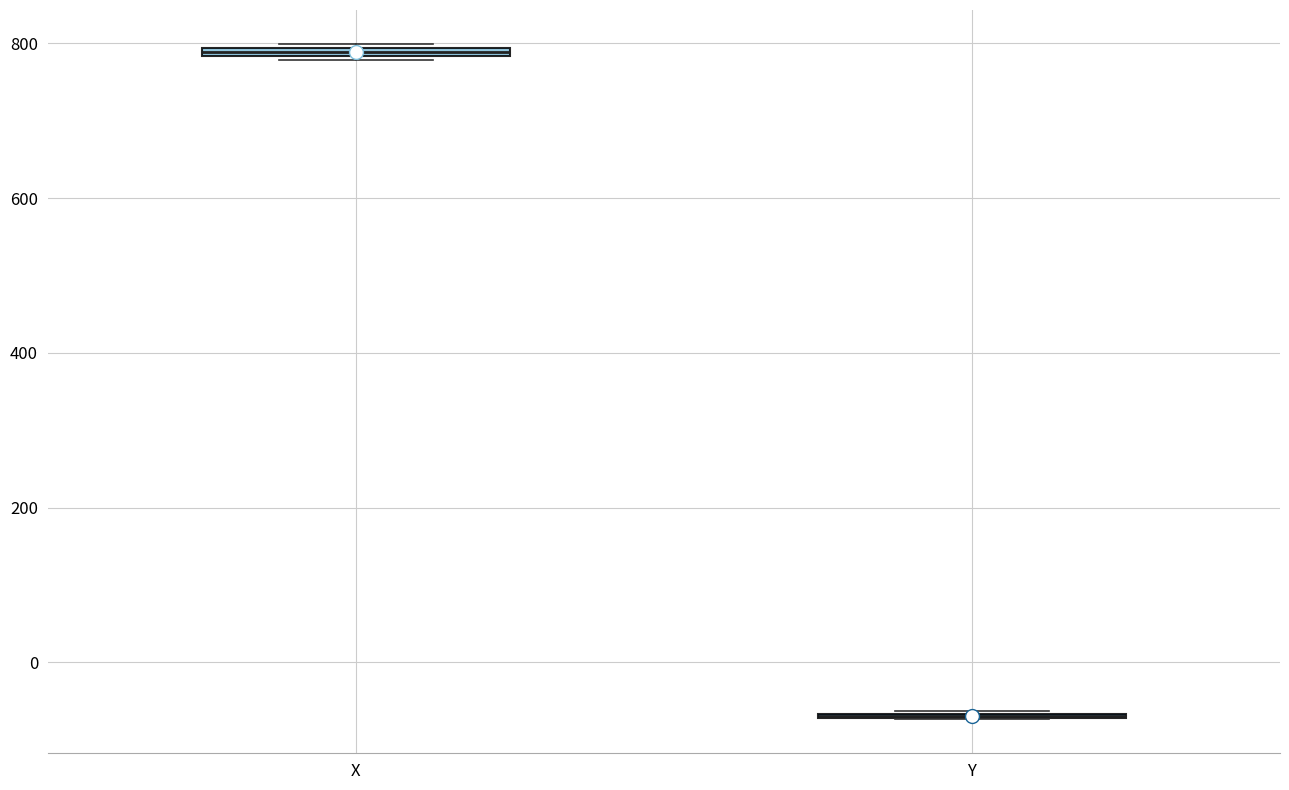

Where is the upper edge of the box for X on the y-axis? The values are not printed on the chart, so give them approximately, as read against the axis.

800